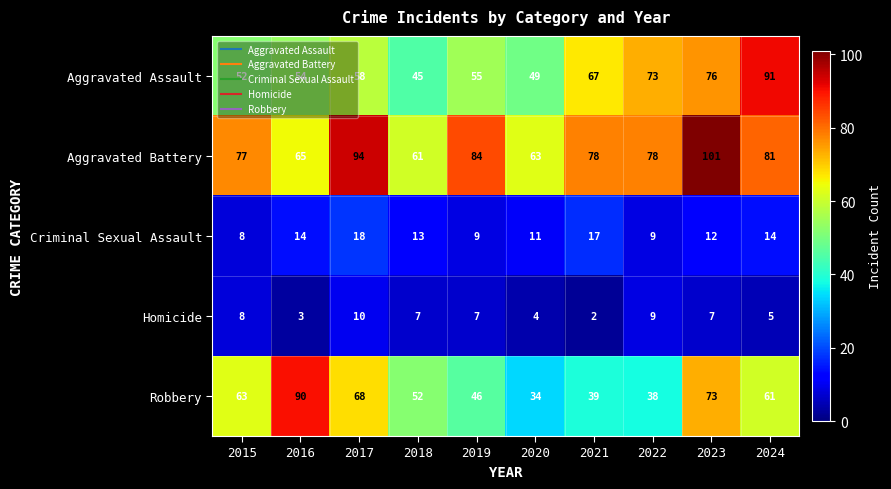

What is the approximate value of Robbery at 2017?

68